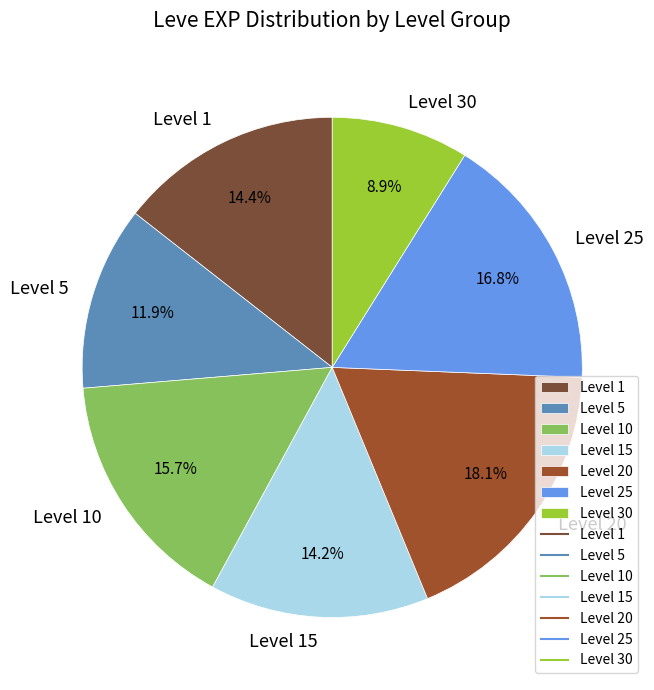

Which has a higher value, Level 25 or Level 30?

Level 25